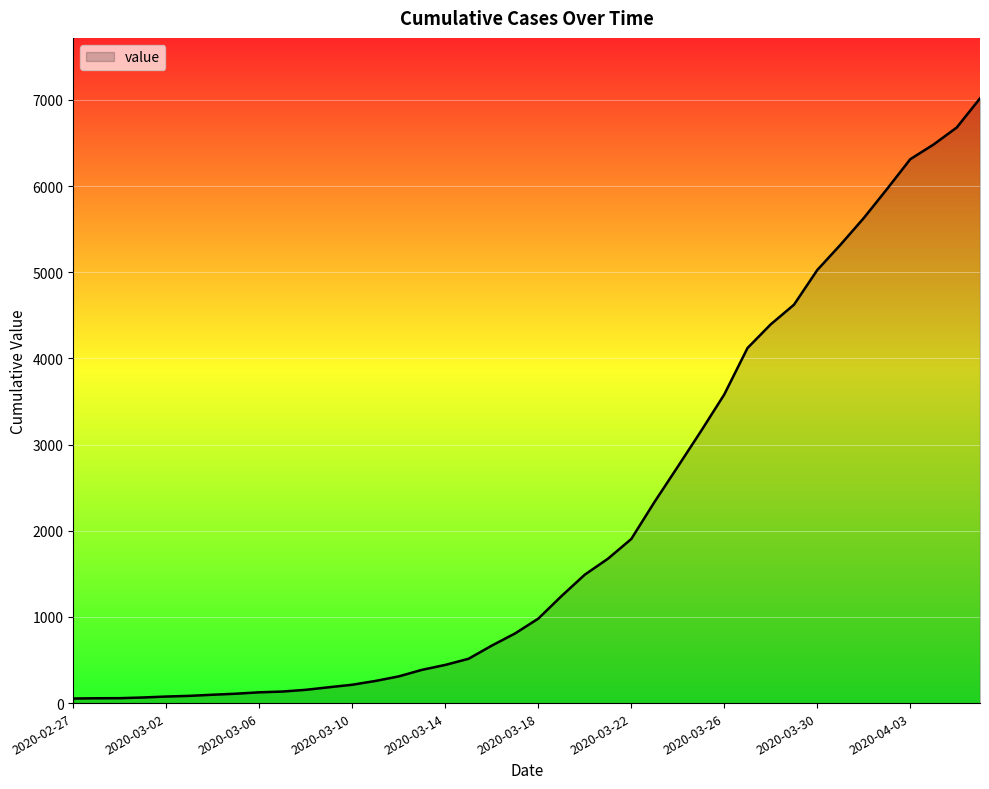

What is the maximum value shown in the chart?

7017